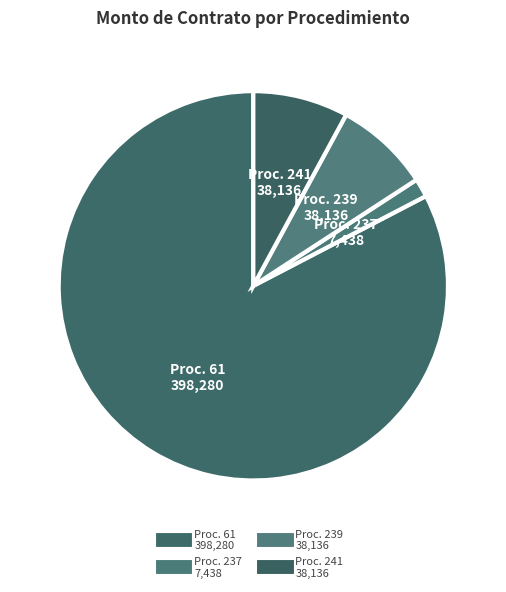

To the nearest percent, what is the average slice percentage?

25%